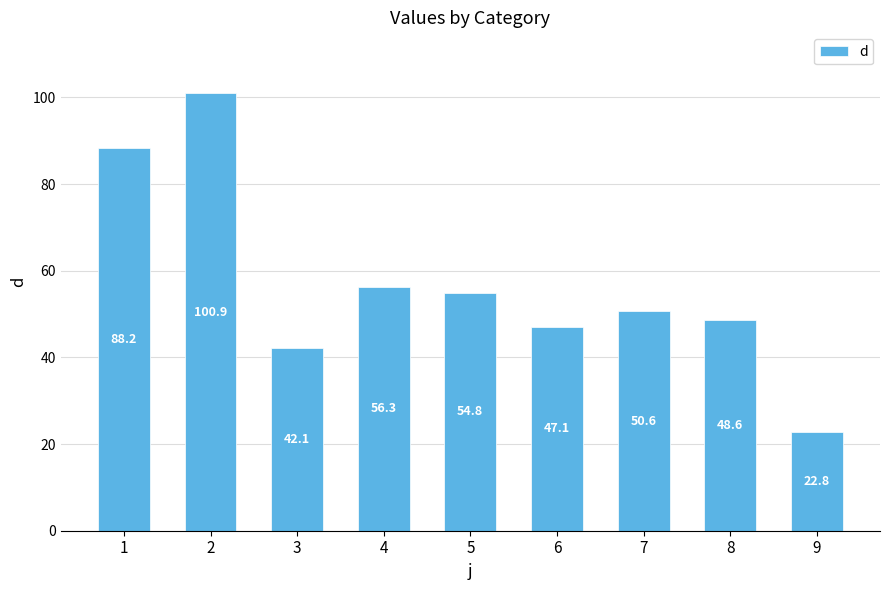

The value at 7 is 50.6. True or false?

True